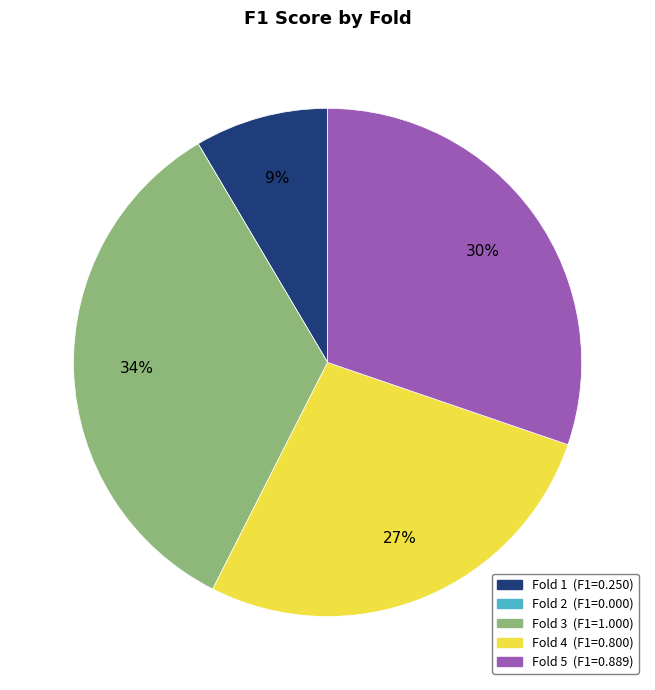

Do Fold 1 (F1=0.250) and Fold 3 (F1=1.000) together represent more than half of the pie?

No